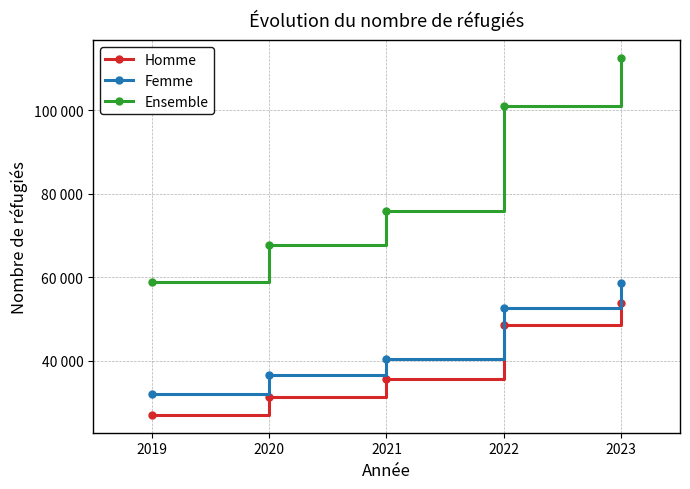

Rank the categories by Homme value from lowest to highest.

2019, 2020, 2021, 2022, 2023